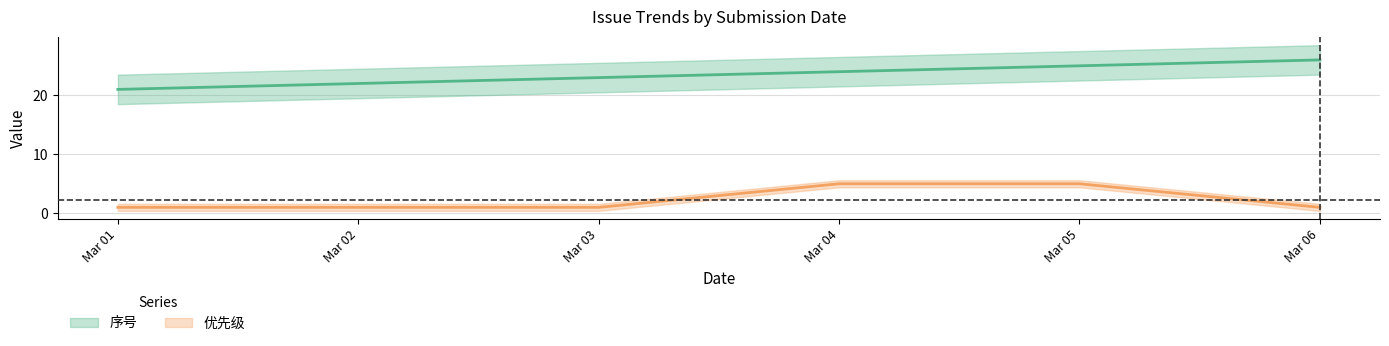

Reading right to left, extract all data points from this chart.

序号: 26	25	24	23	22	21
优先级: 1	5	5	1	1	1